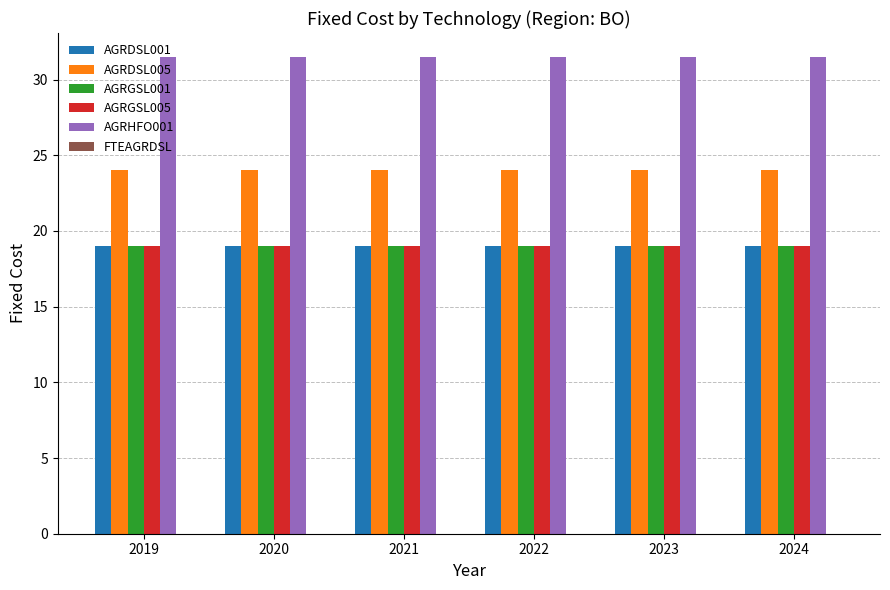

What is the maximum value shown in the chart?

31.5